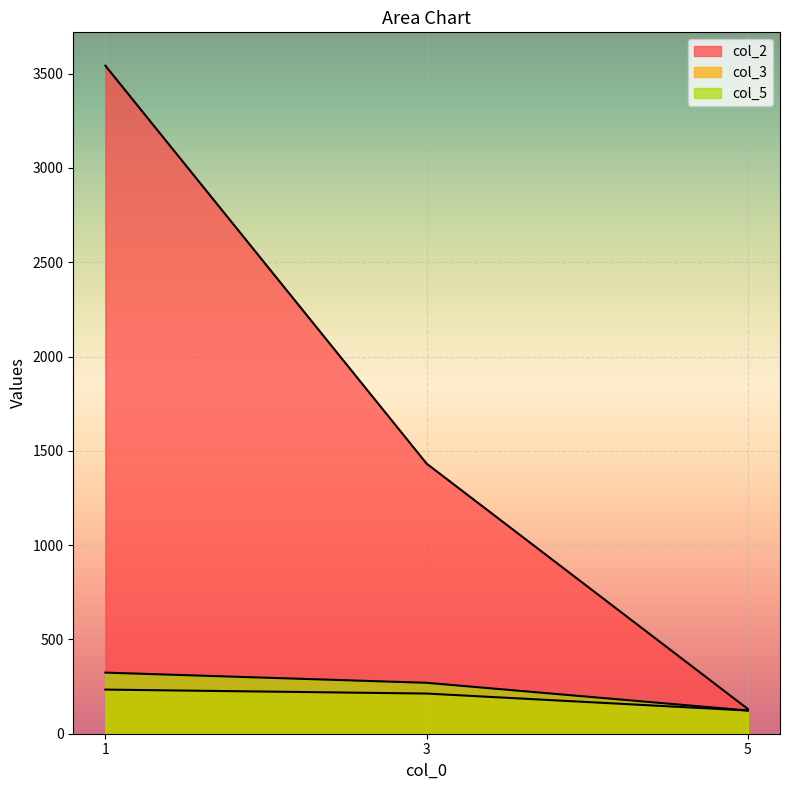

Rank the categories by col_5 value from highest to lowest.

1, 3, 5